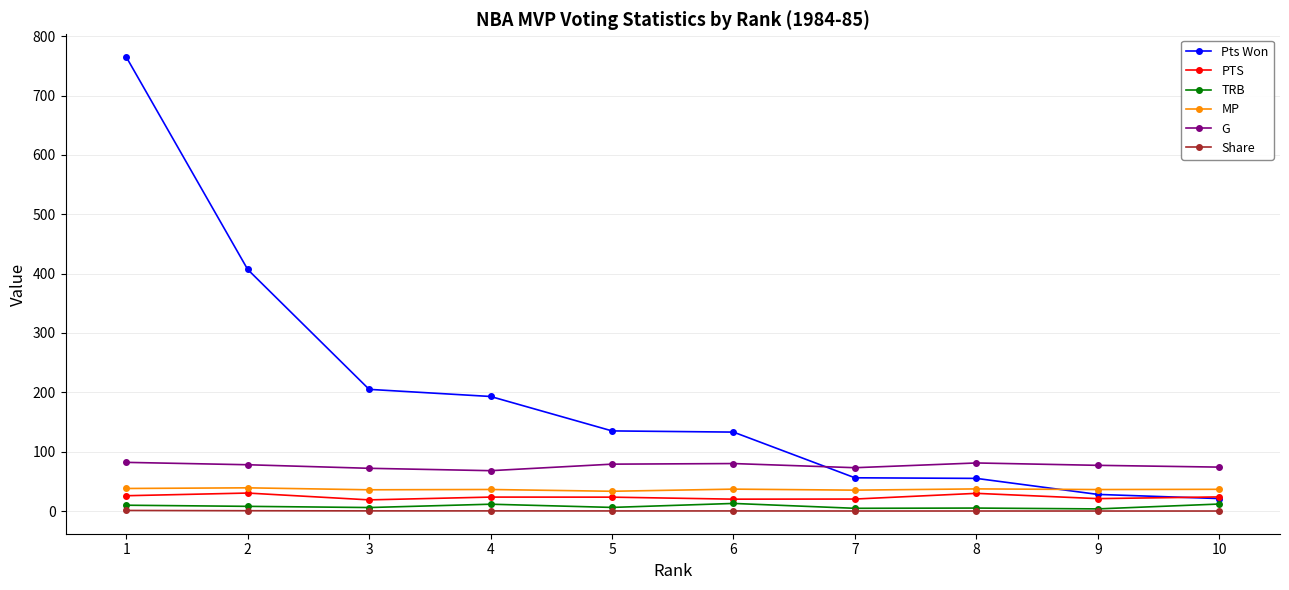

Which series has the largest total across all categories?

Pts Won